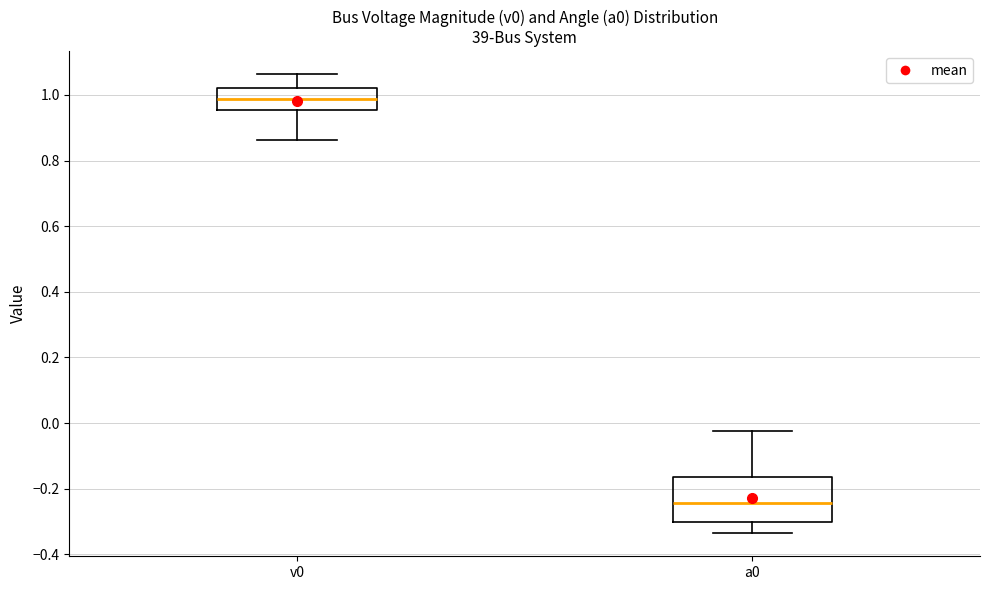

Reading left to right, read every box against the y-axis: the position of its median line, the range the box covers, and the ends of its whiskers. The values are not printed on the chart, so give them approximately, as read against the axis.

v0: median 0.98, box 0.96 to 1.02, whiskers 0.86 to 1.06
a0: median -0.24, box -0.30 to -0.16, whiskers -0.34 to -0.02